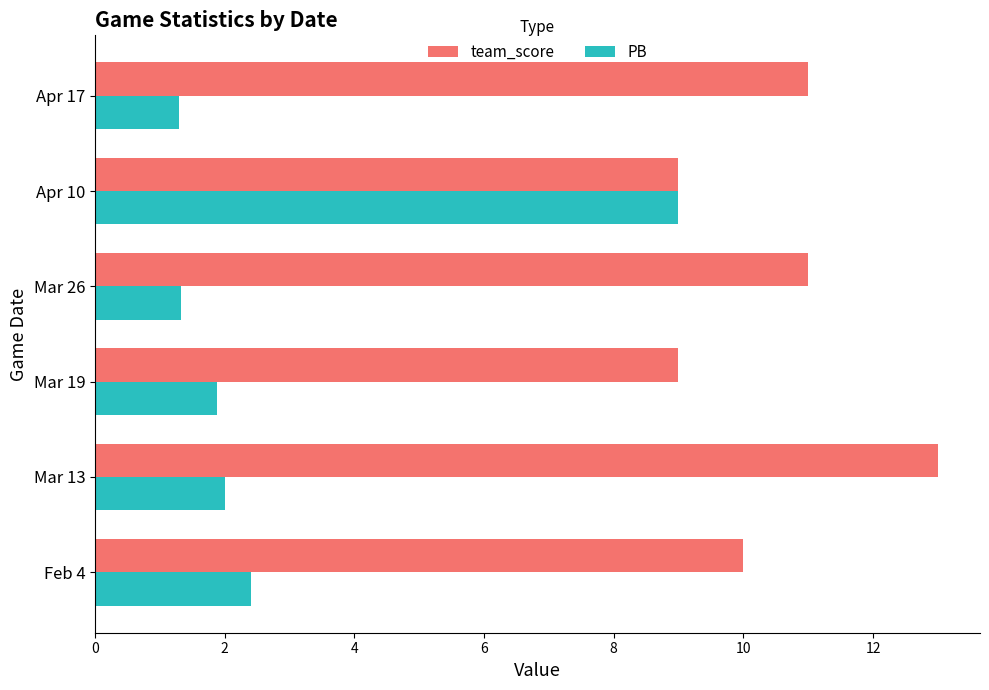

What is the sum of all PB values?

17.9